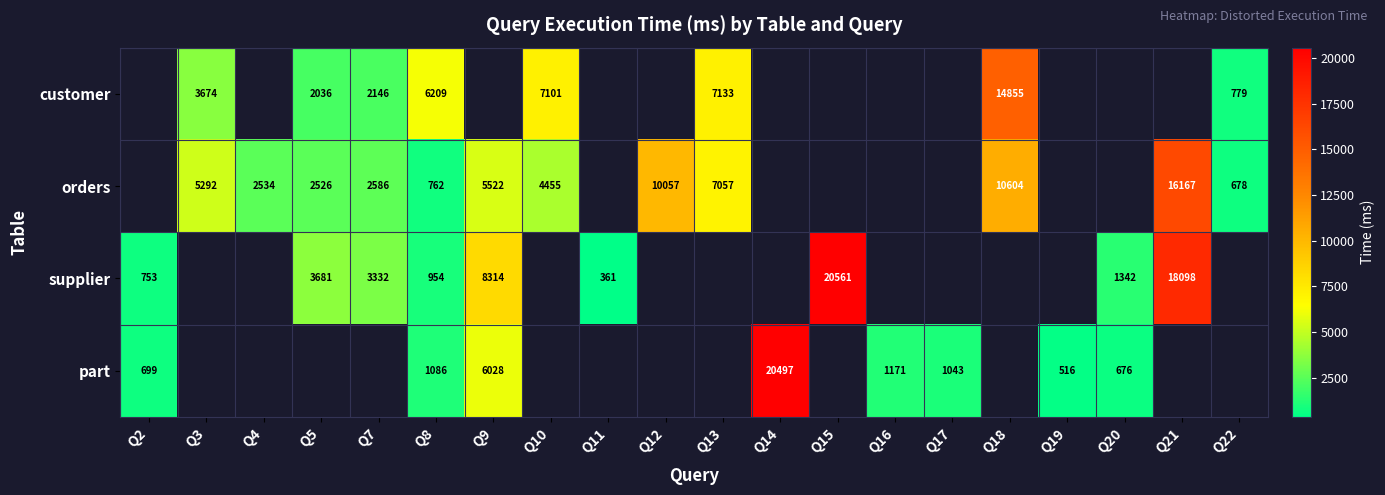

At which category does the chart reach its peak across all series?

Q15